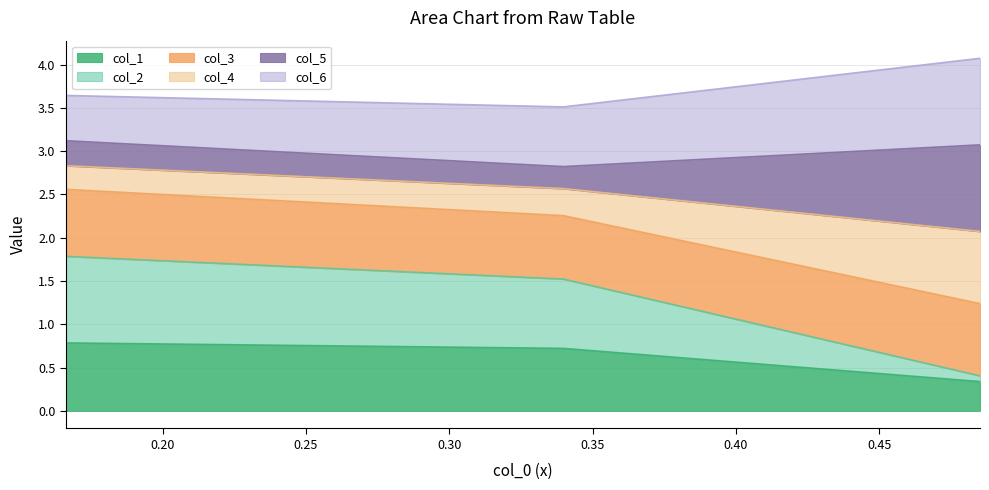

What is the difference between the col_1 values at 0.33980130833523314 and 0.4850989648160341?

0.4